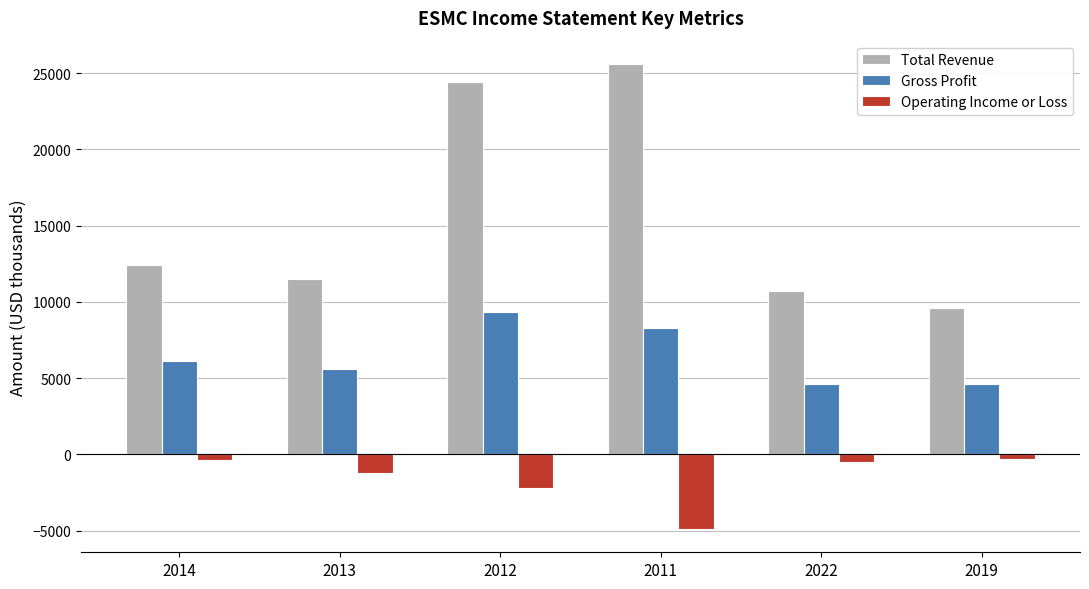

True or false: Gross Profit has a value of 11493 at 2011.

False